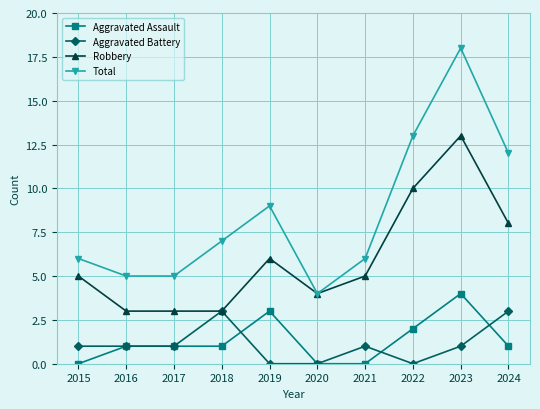

The Aggravated Assault series shows -3 at 2015. True or false?

False